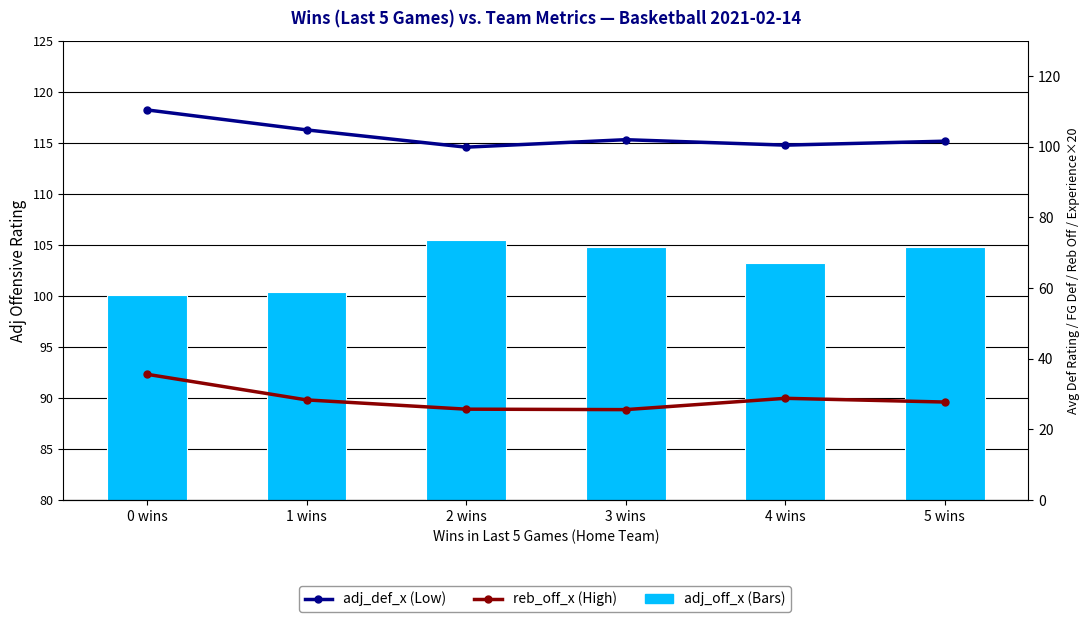

How many distinct data groups are displayed?

3